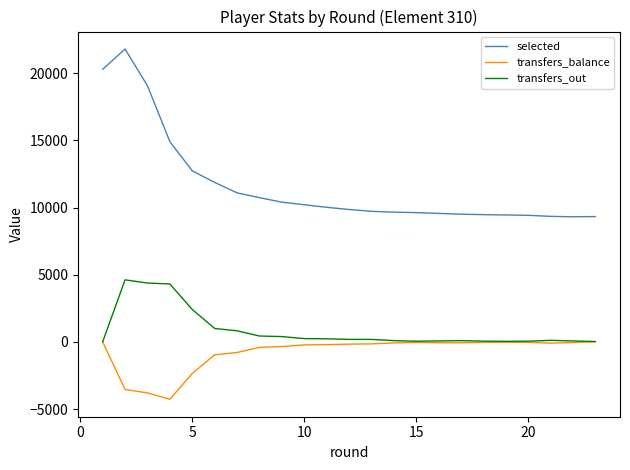

What is the lowest value of the selected series?

9309